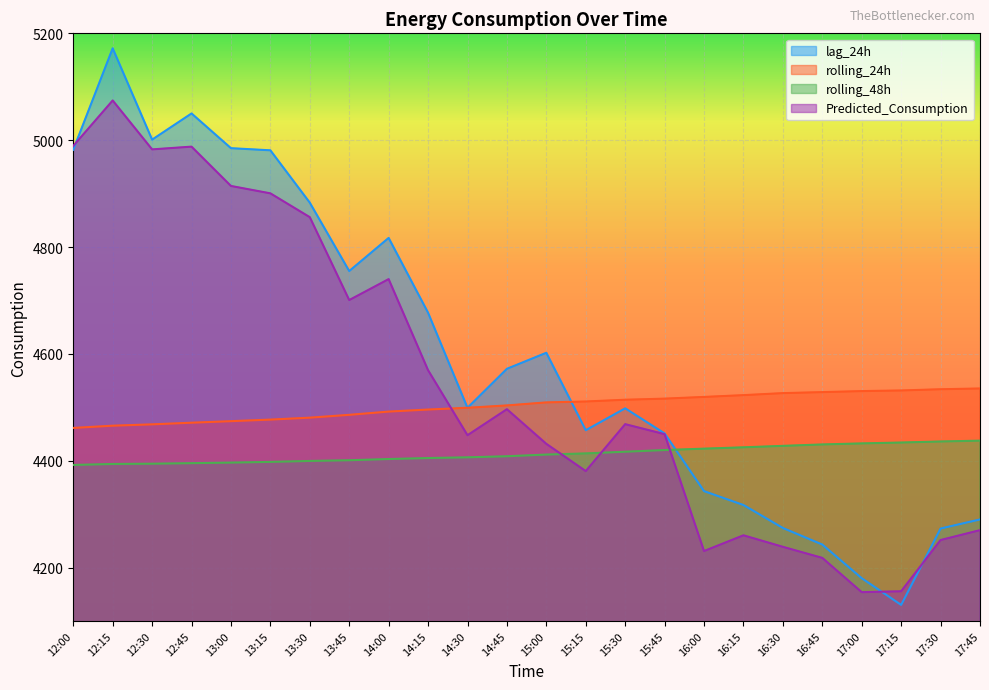

Is it true that rolling_24h equals 1435.1 at 17:30?

False